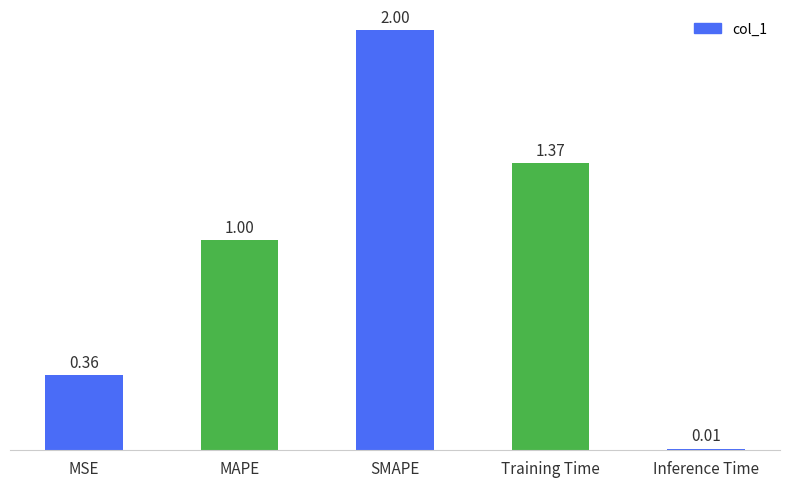

Rank the categories by value from lowest to highest.

Inference Time, MSE, MAPE, Training Time, SMAPE